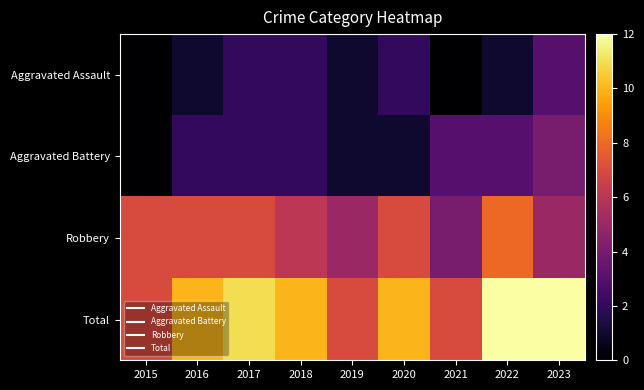

What is the difference between the highest and lowest values at 2022?

11